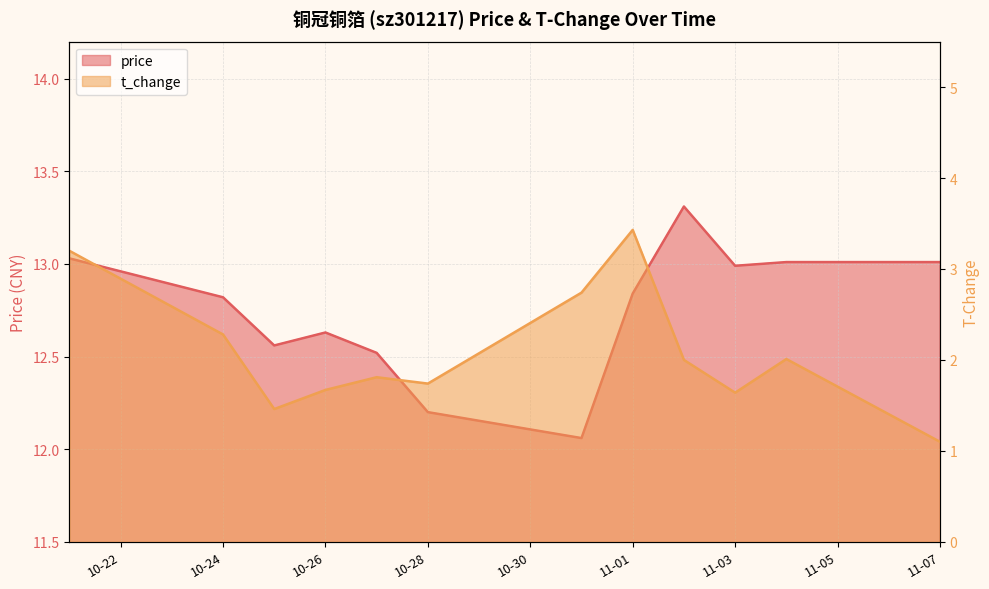

What is the total value across all series at 10-28?

13.9